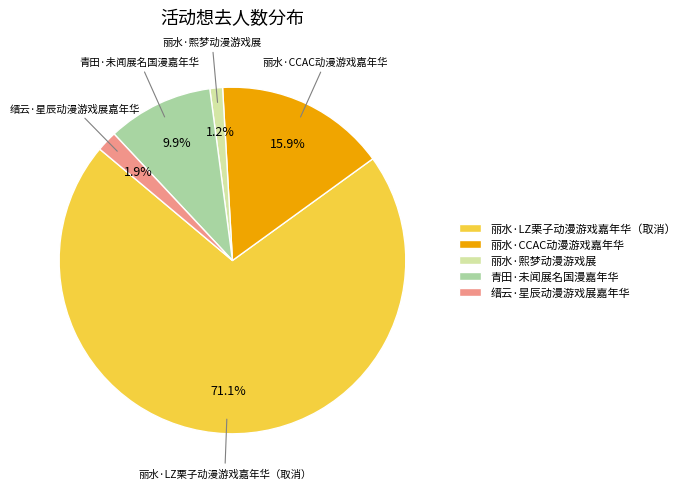

Which slice is the largest?

丽水·LZ栗子动漫游戏嘉年华（取消）